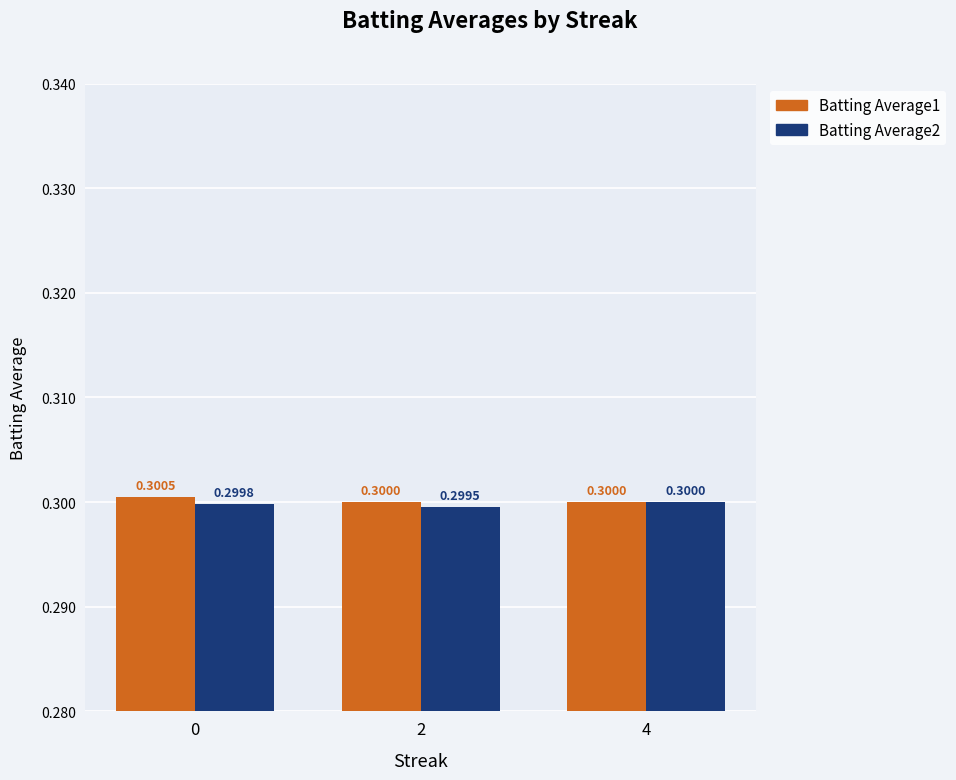

True or false: Batting Average1 has a value of 0.3 at 0.

True